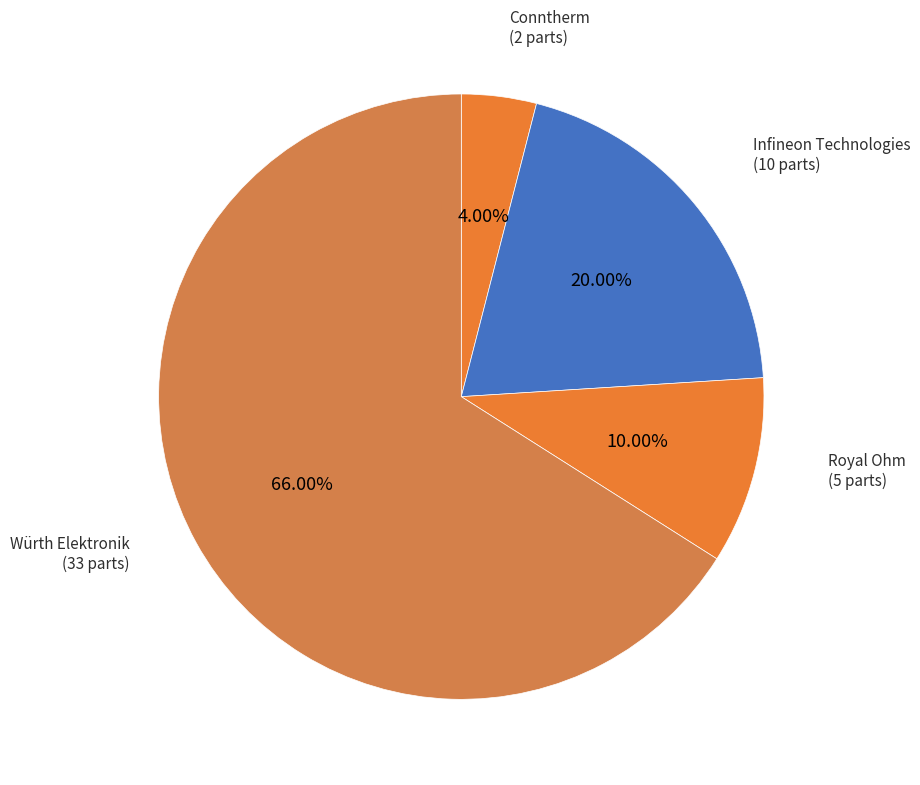

How many segments does this pie chart have?

4